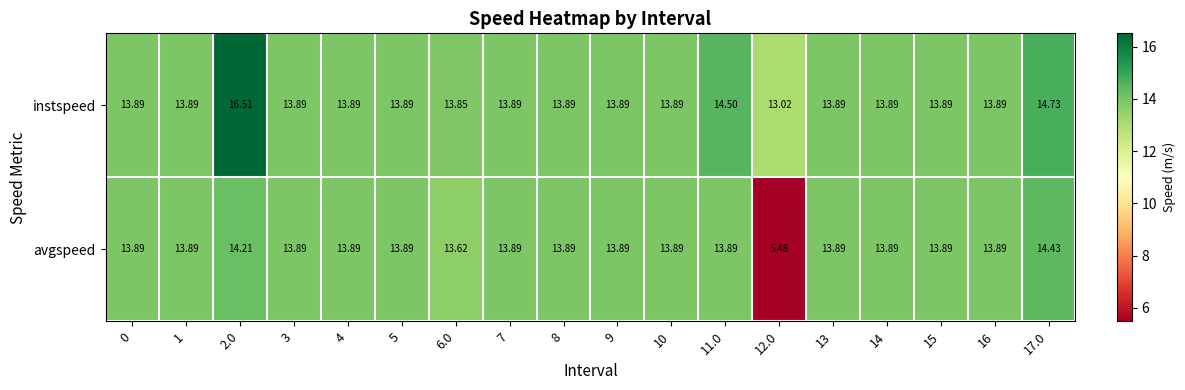

Rank the series by their average value, from highest to lowest.

instspeed, avgspeed